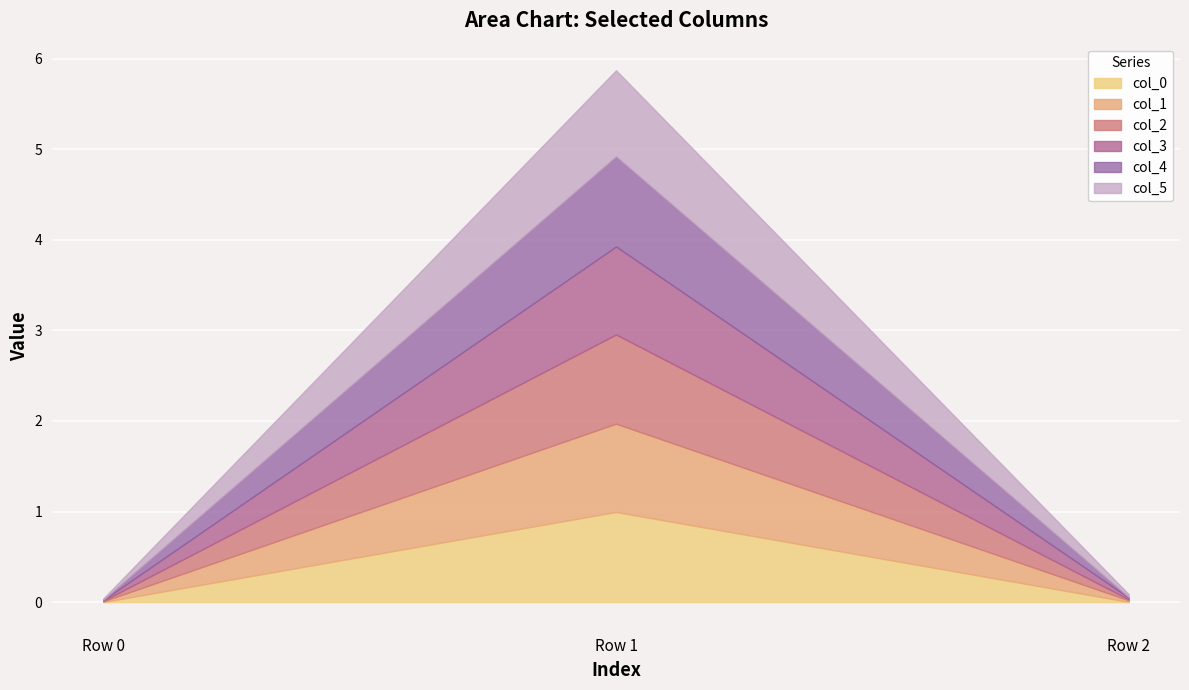

Reading left to right, what are all the values shown in this chart?

col_0: 0.0	1.0	0.0
col_1: 0.0	1.0	0.0
col_2: 0.0	1.0	0.0
col_3: 0.0	1.0	0.0
col_4: 0.0	1.0	0.0
col_5: 0.0	1.0	0.0